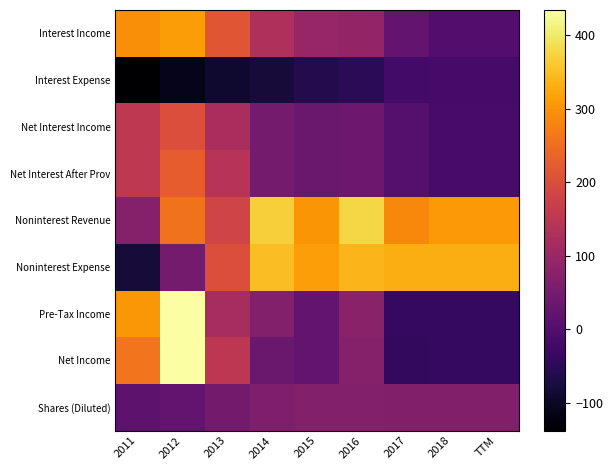

Between 2011 and 2012, which is larger?

2012